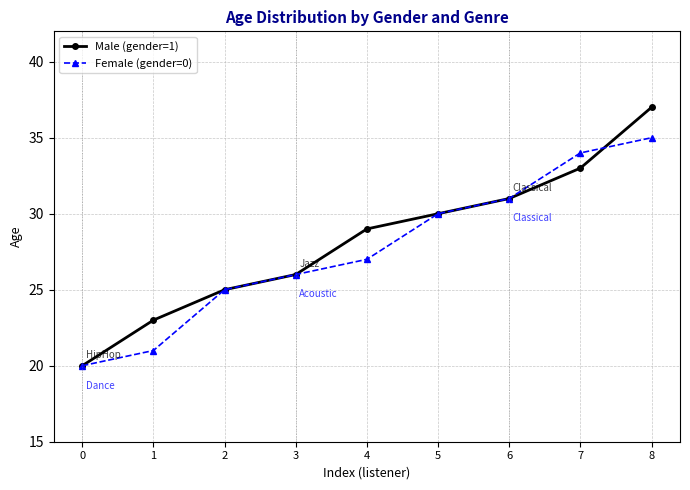

List the labels in order of Male (gender=1) value, smallest first.

0, 1, 2, 3, 4, 5, 6, 7, 8